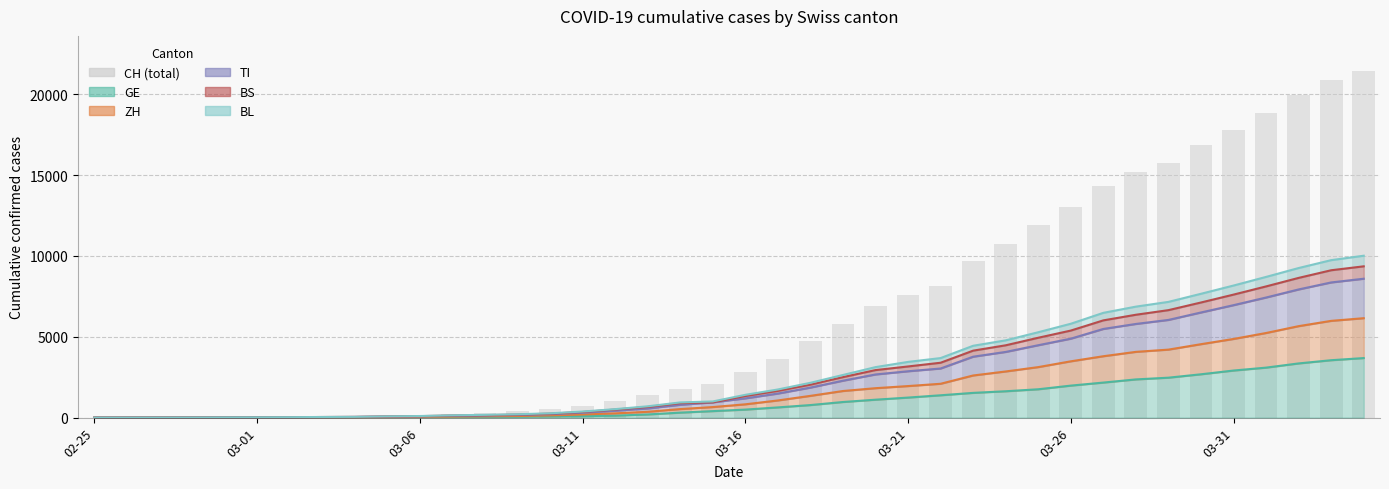

How many data points are above 2818?

19